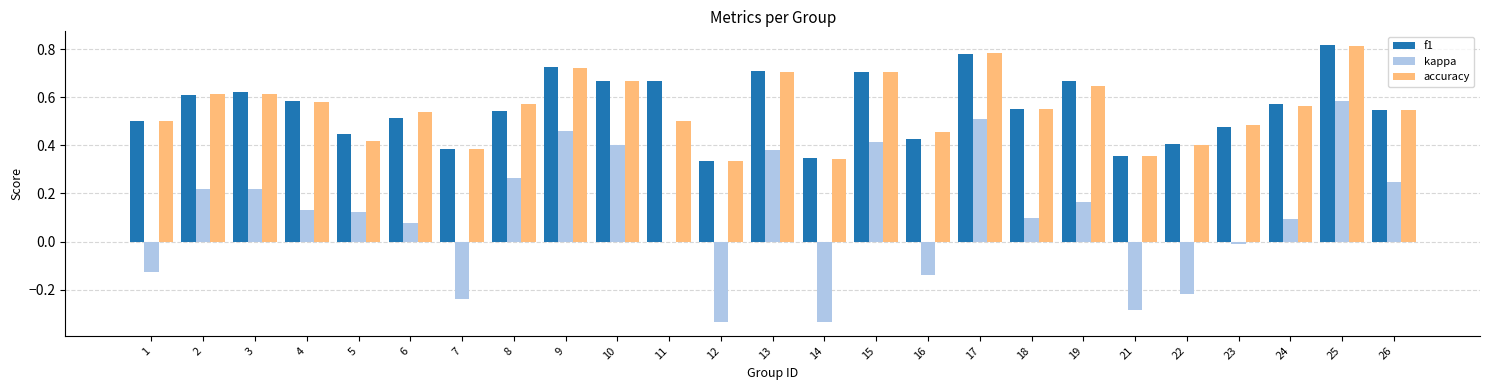

Count the number of data series in this chart.

3